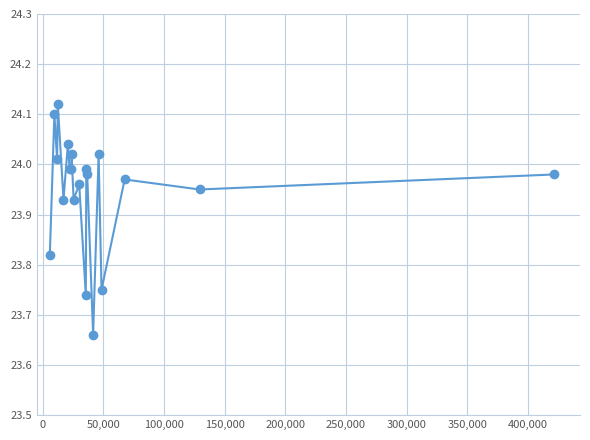

What is the difference between the second highest and second lowest values?

0.4